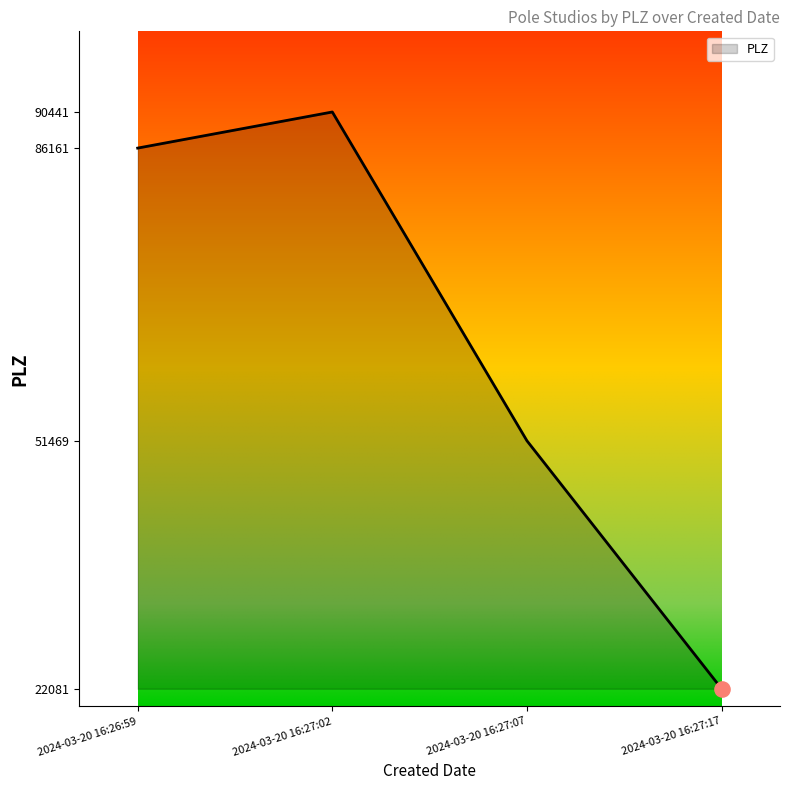

Between 2024-03-20 16:26:59 and 2024-03-20 16:27:17, which is larger?

2024-03-20 16:26:59